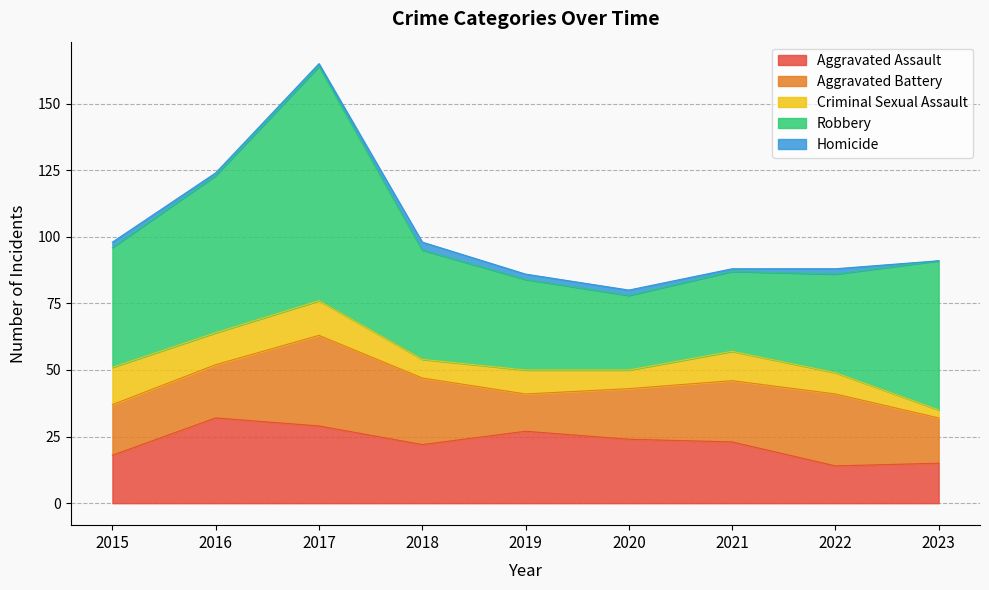

How many lines are shown in the chart?

5